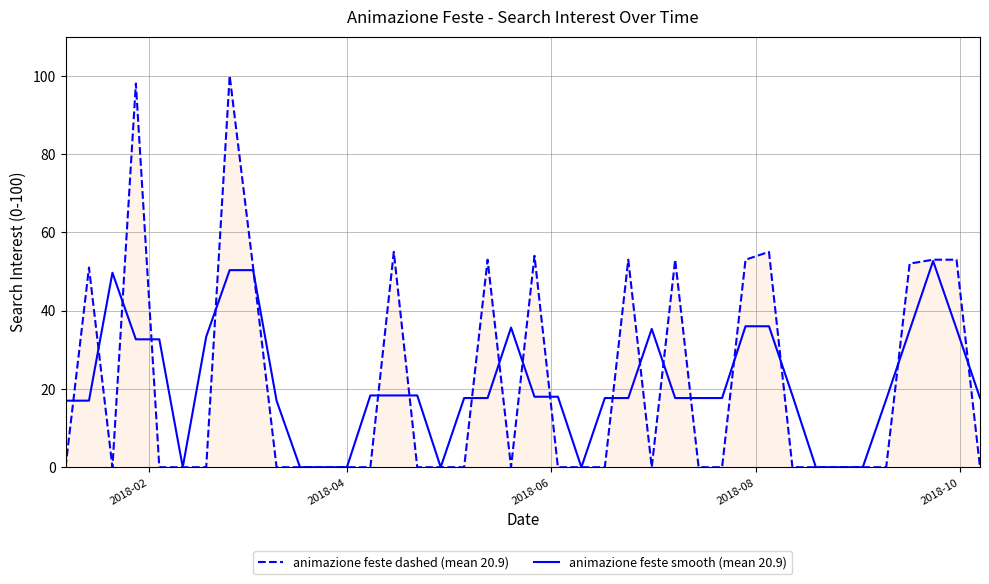

At how many categories does at least one series exceed 95?

2